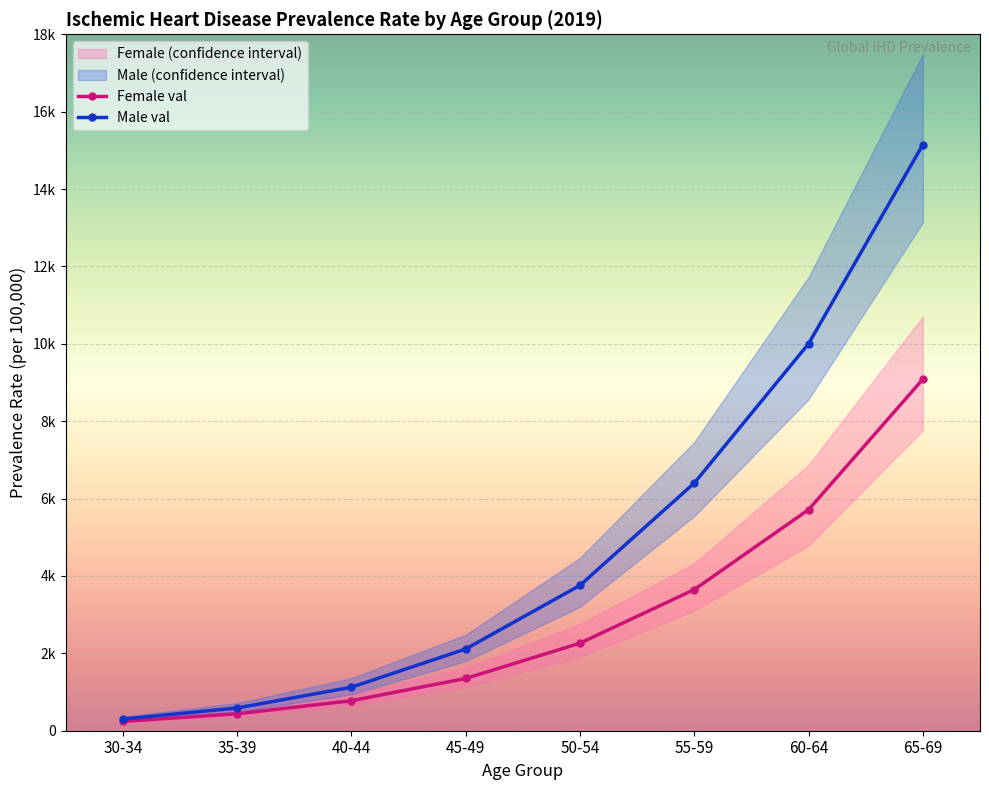

What is the spread (max minus min) of values at 45-49?

1339.7